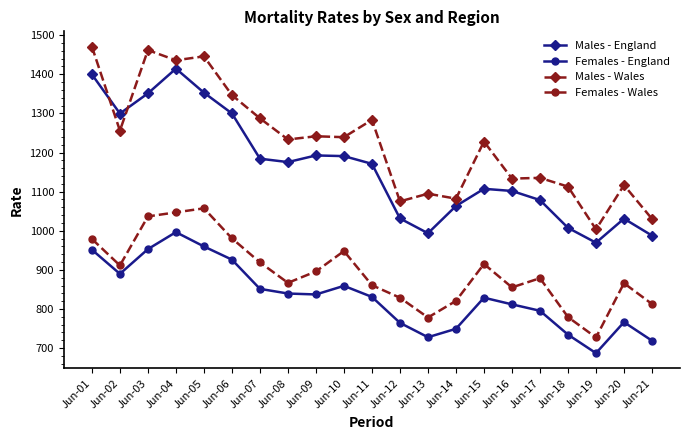

Where does the Females - England series first go above 830?

Jun-01